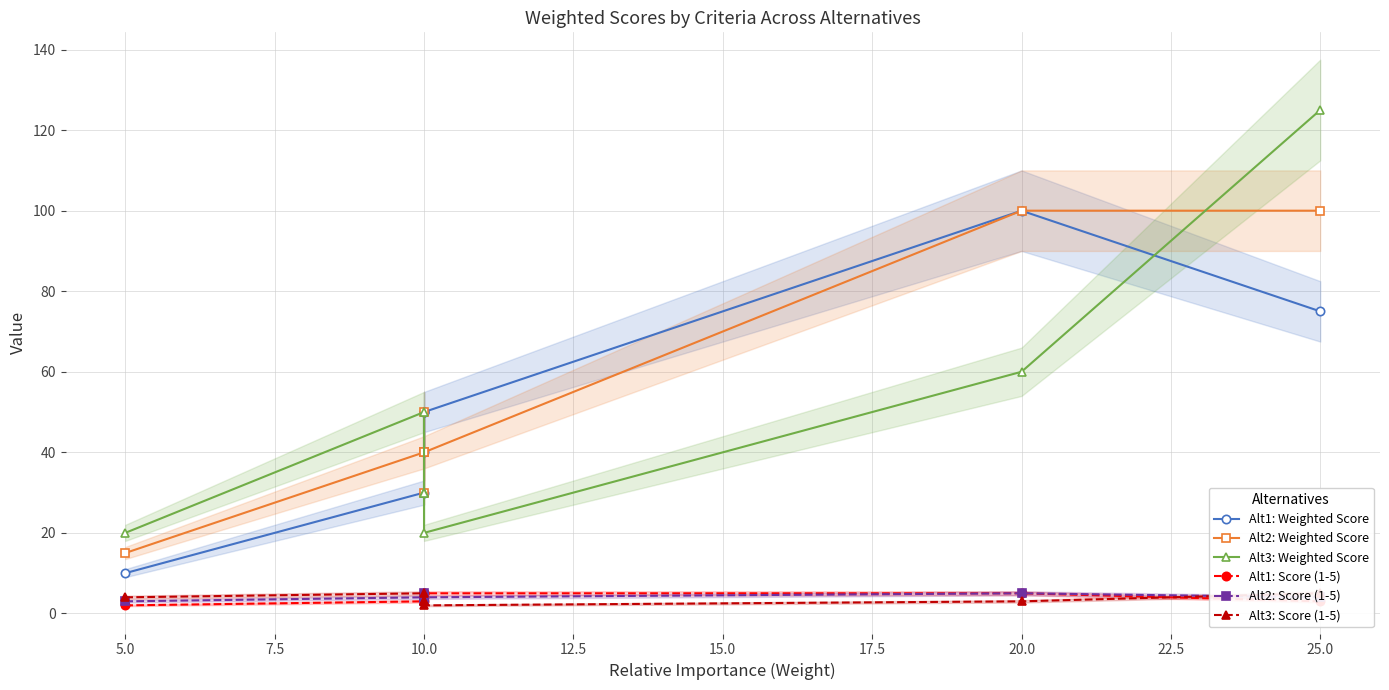

Which series has the largest total across all categories?

Alt2: Weighted Score